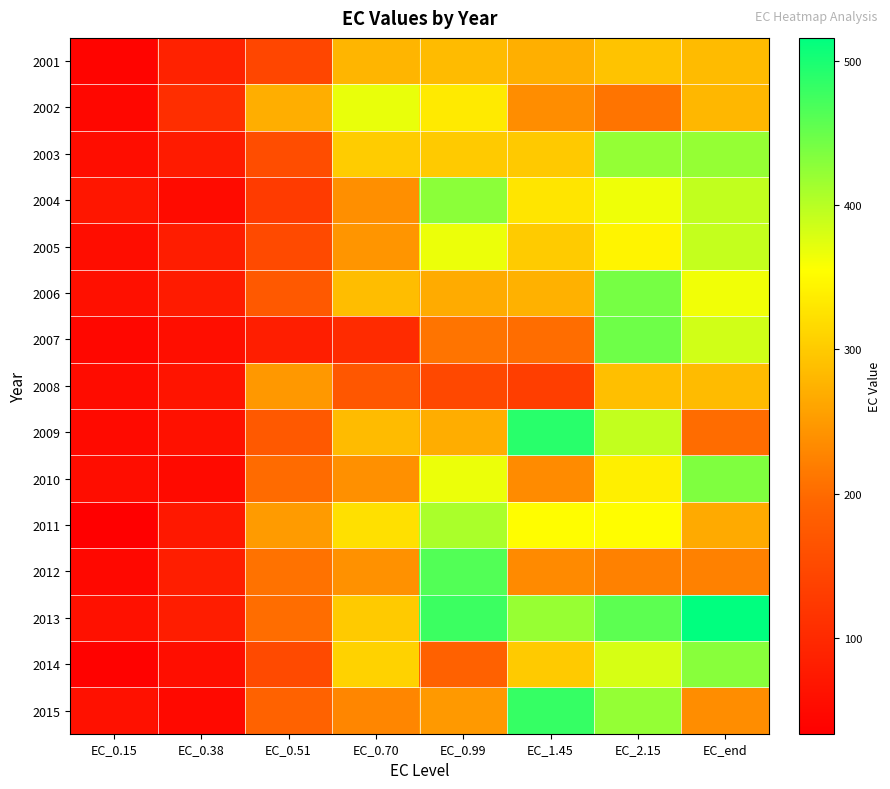

Which label corresponds to the largest value in the chart?

EC_end